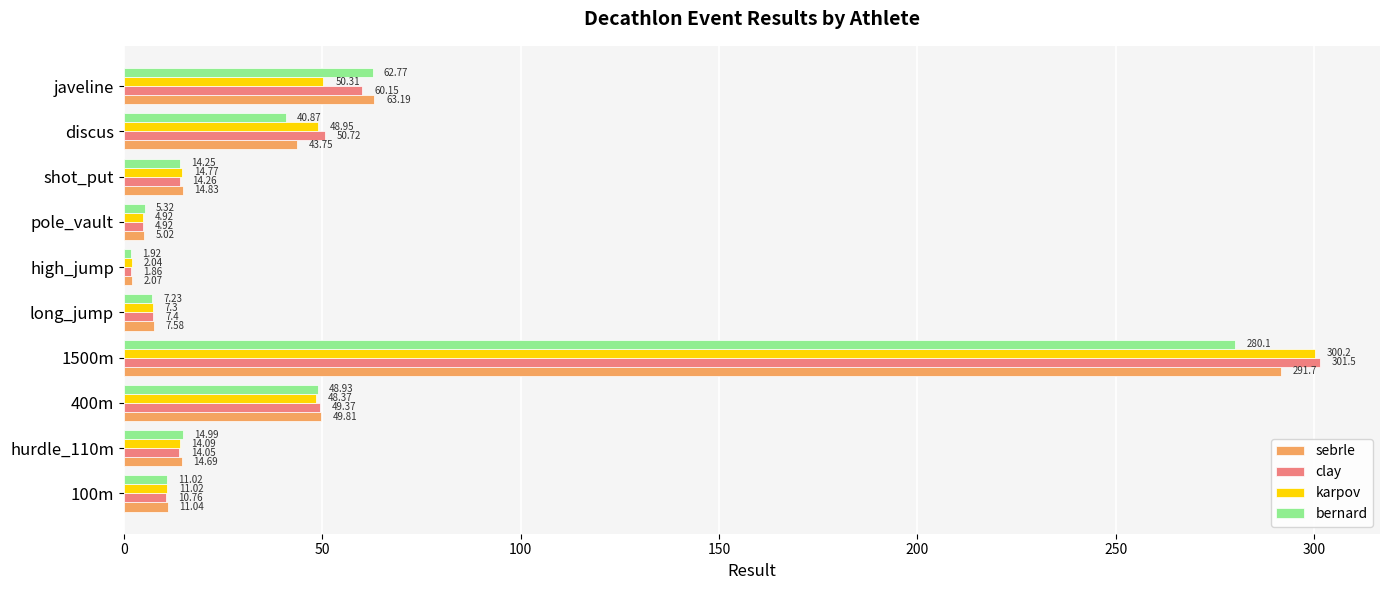

What is the difference between the maximum and minimum values in the clay series?

299.6